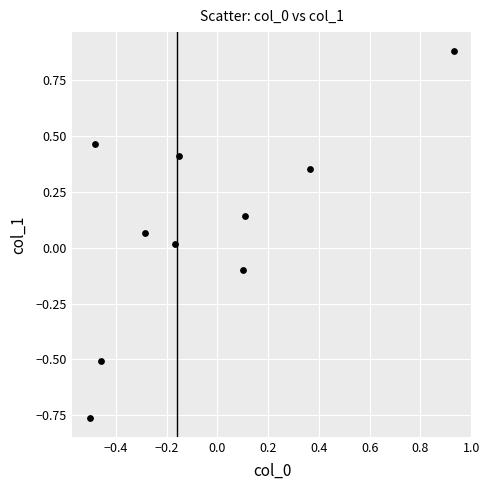

What is the range of Y values (max minus min)?

1.6